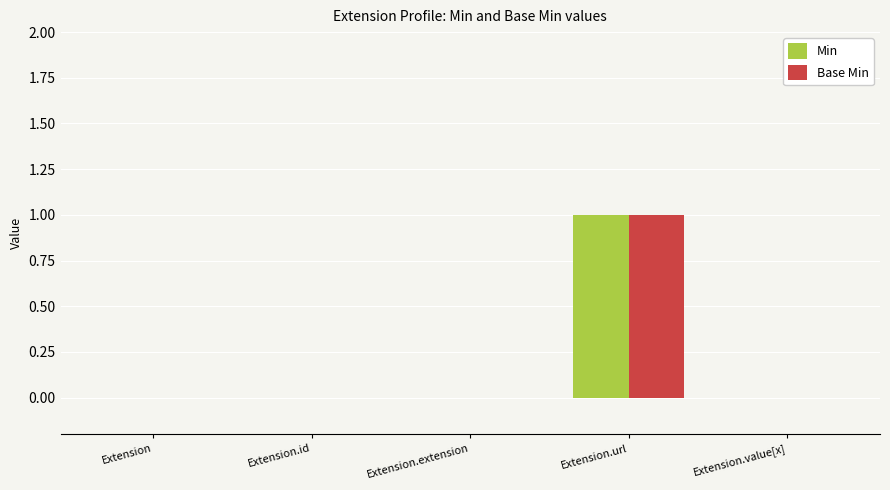

Which label corresponds to the largest value in the chart?

Extension.url